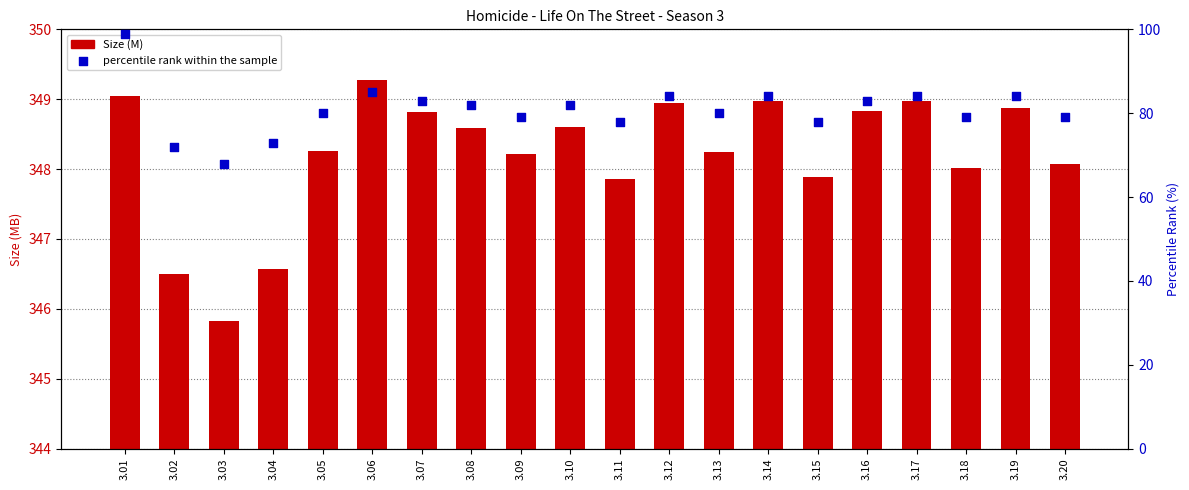

What are all the series names shown in the legend?

Size (M), percentile rank within the sample